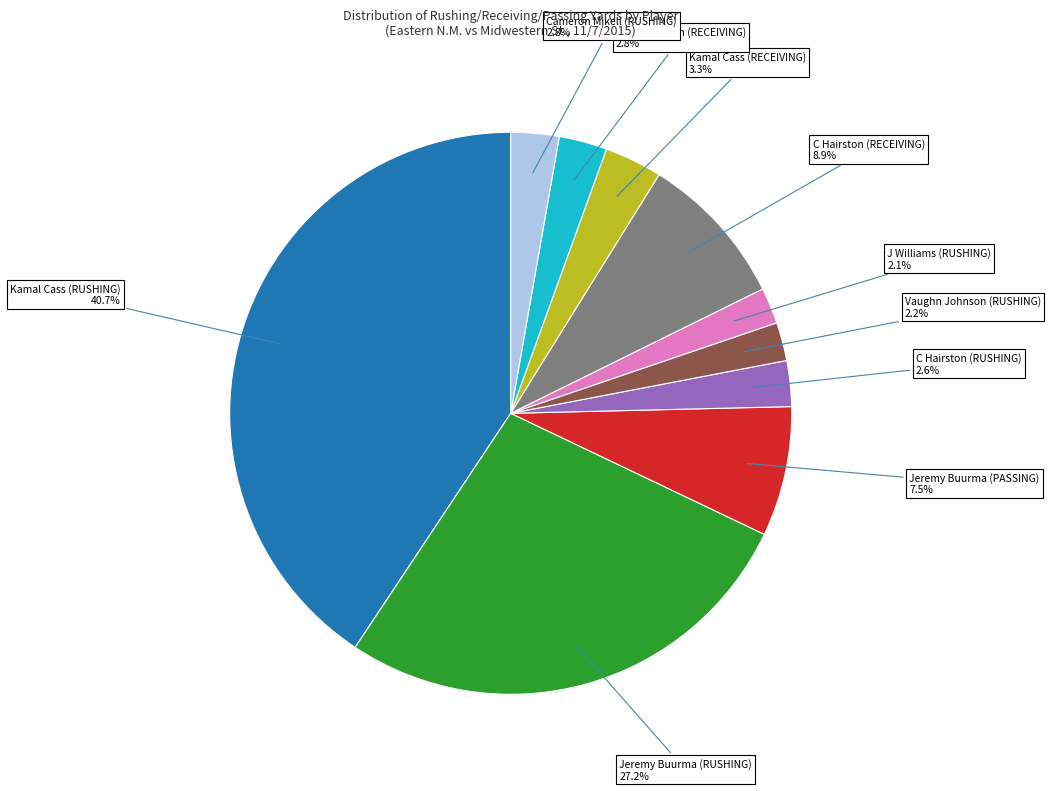

Is there any slice that represents more than half of the pie?

No